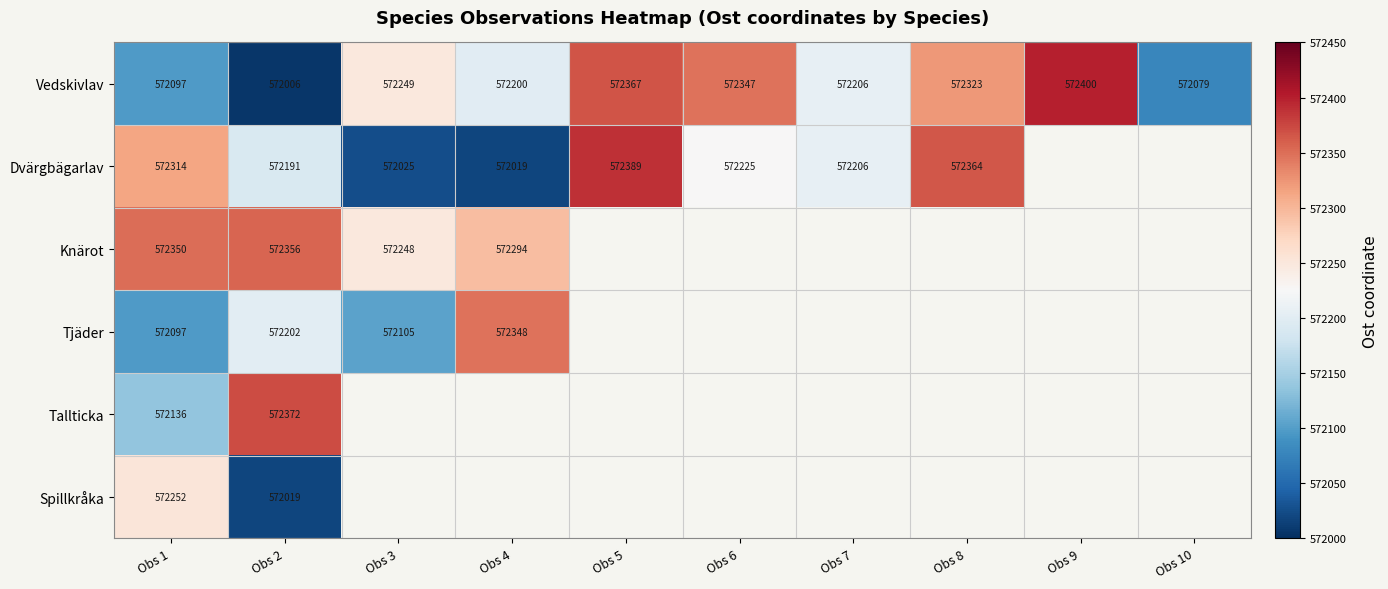

At which category is the sum across all series the highest?

Obs 1